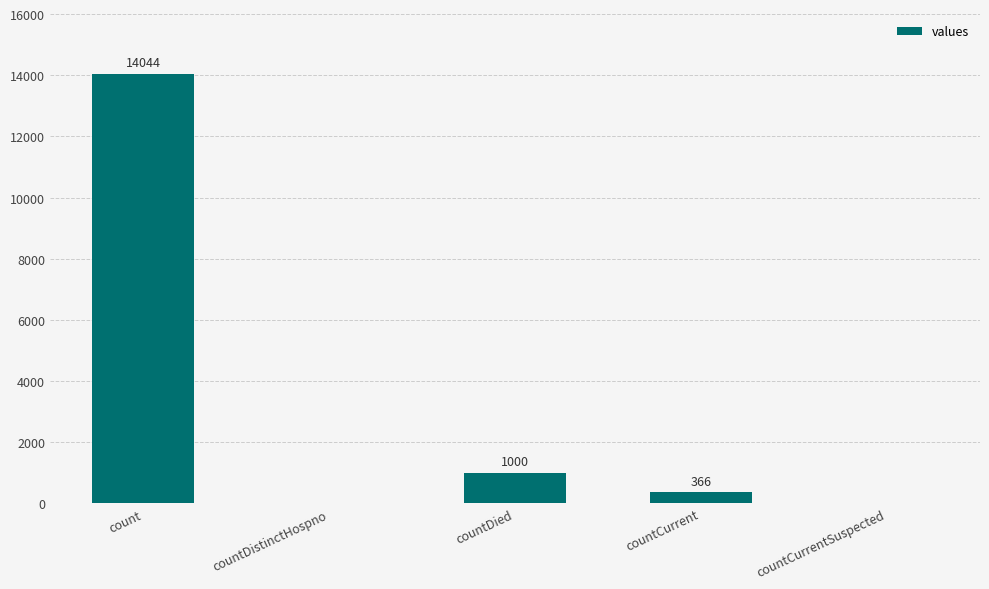

Read the value at countDied.

1000